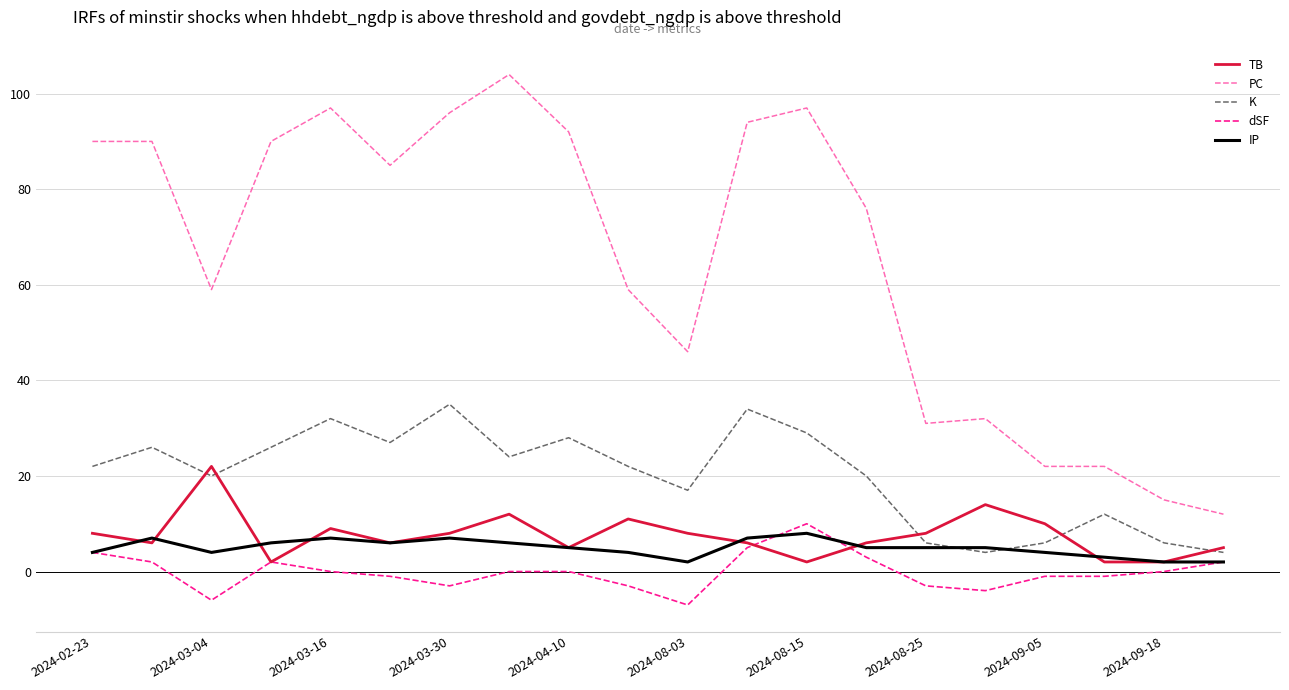

True or false: K and PC cross at least once.

False